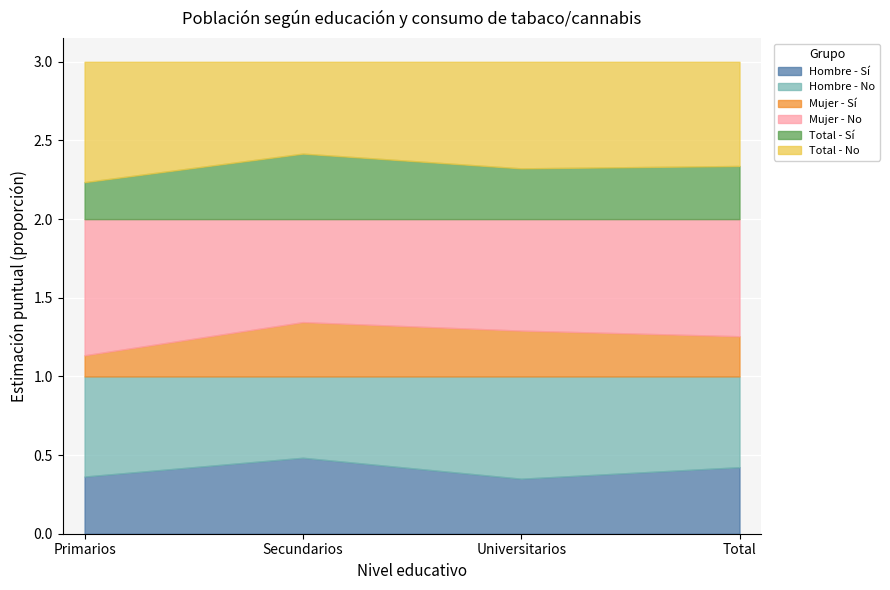

Between Universitarios and Total, which is larger?

Total